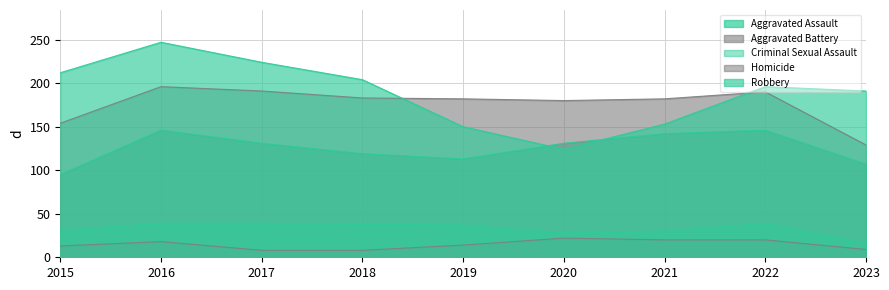

The Homicide series shows 20 at 2022. True or false?

True